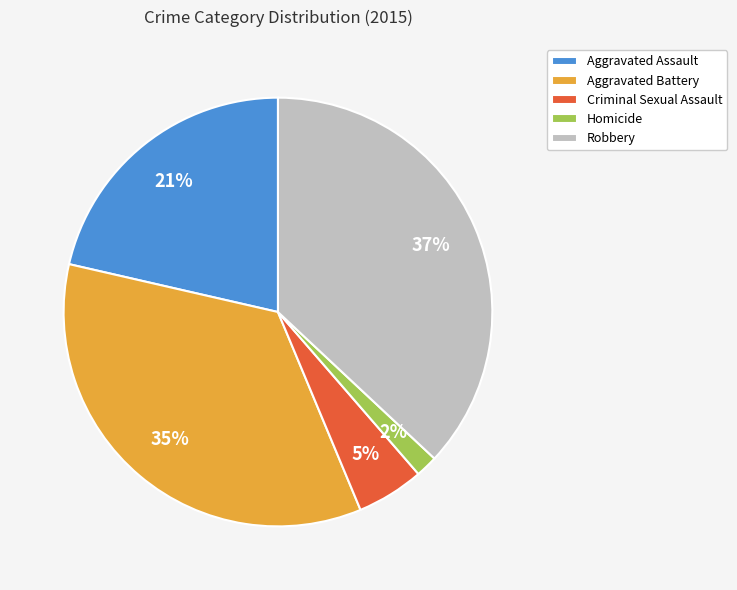

Count the number of slices in the pie.

5